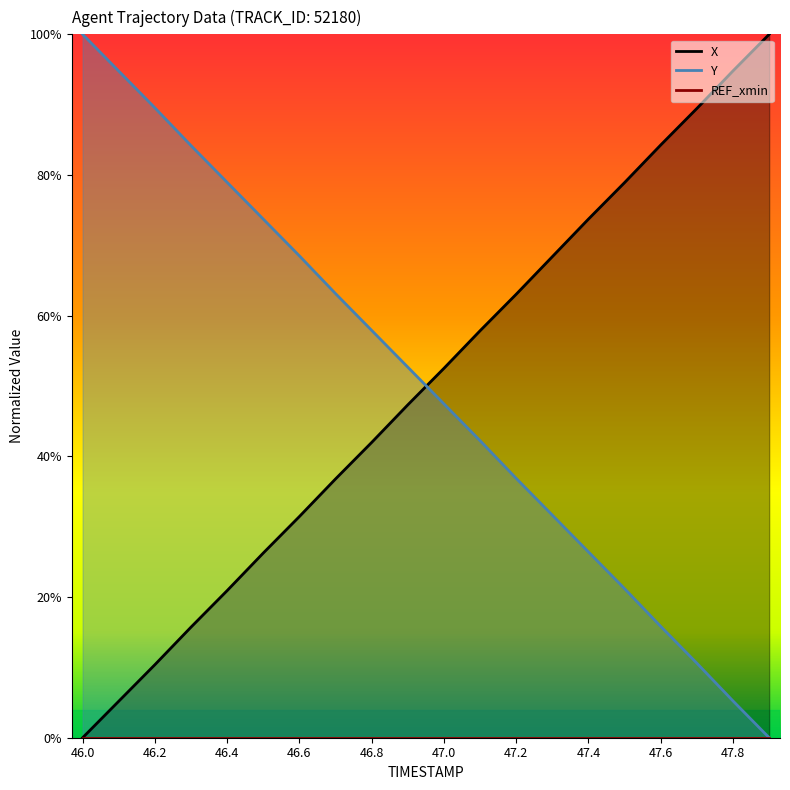

What is the value of the X point at the 9th from the left?

0.4